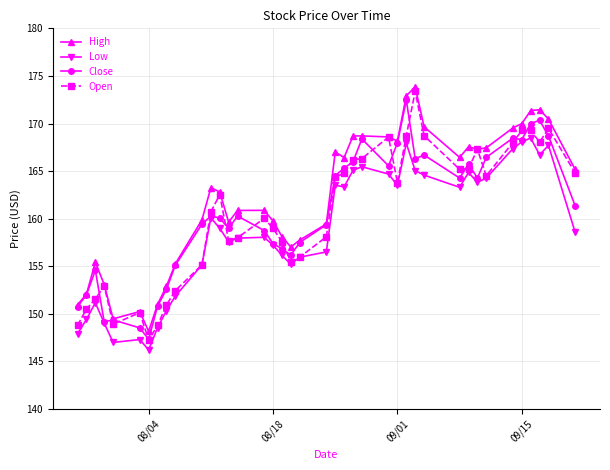

What is the value of the High point at the 19th from the left?

157.0